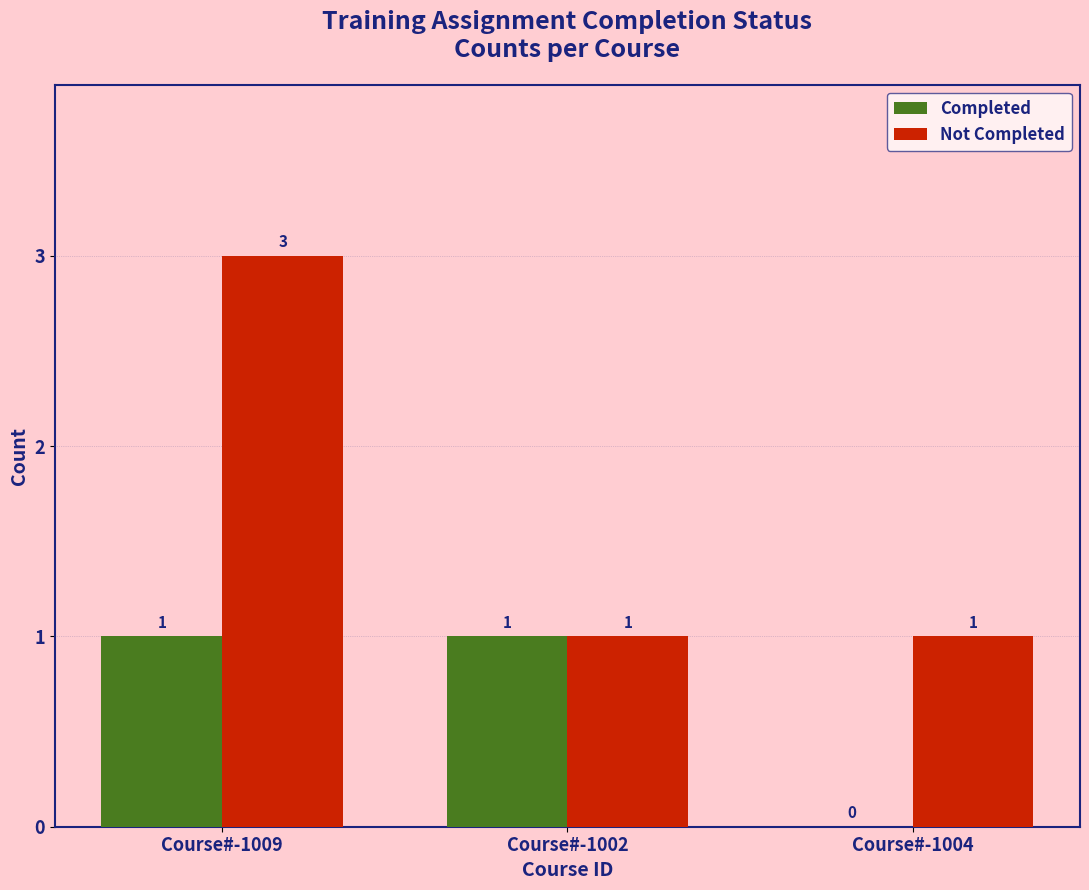

What is the sum of all Completed values?

2